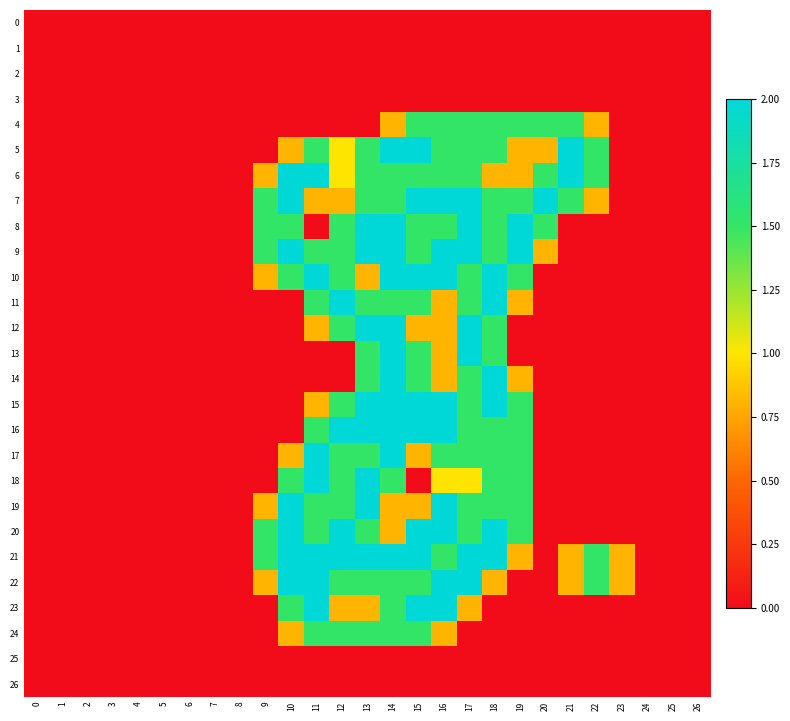

Which has a higher value, 24 or 19?

24